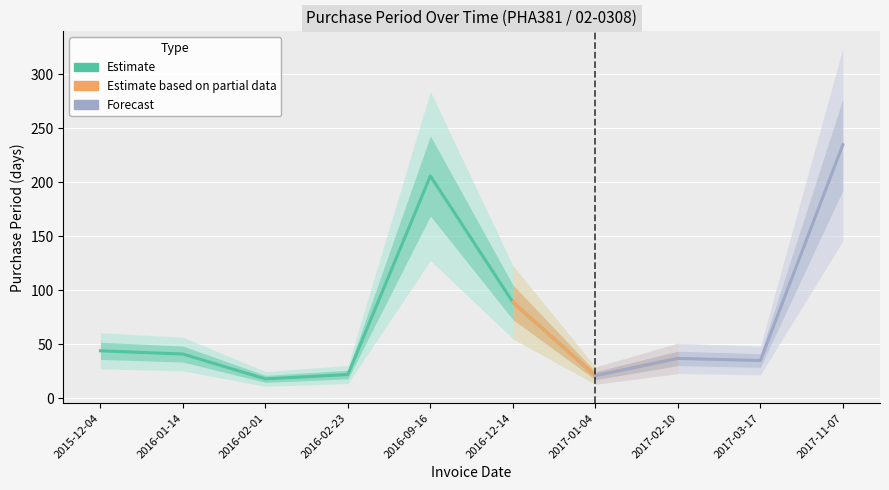

Reading left to right, transcribe all the data shown in this chart.

2015-12-04=44	2016-01-14=41	2016-02-01=18	2016-02-23=22	2016-09-16=206	2016-12-14=89	2017-01-04=21	2017-02-10=37	2017-03-17=35	2017-11-07=235